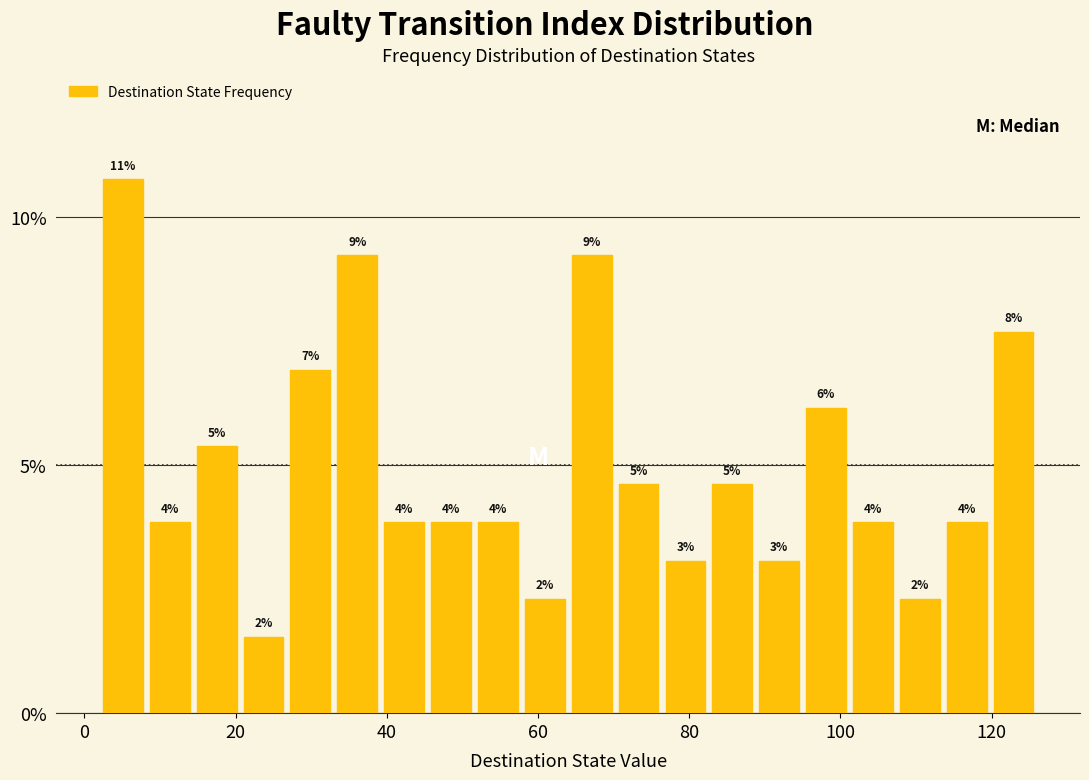

Around what value on the x-axis is the tallest bar? Give the approximate position of its centre, as read against the axis.

6